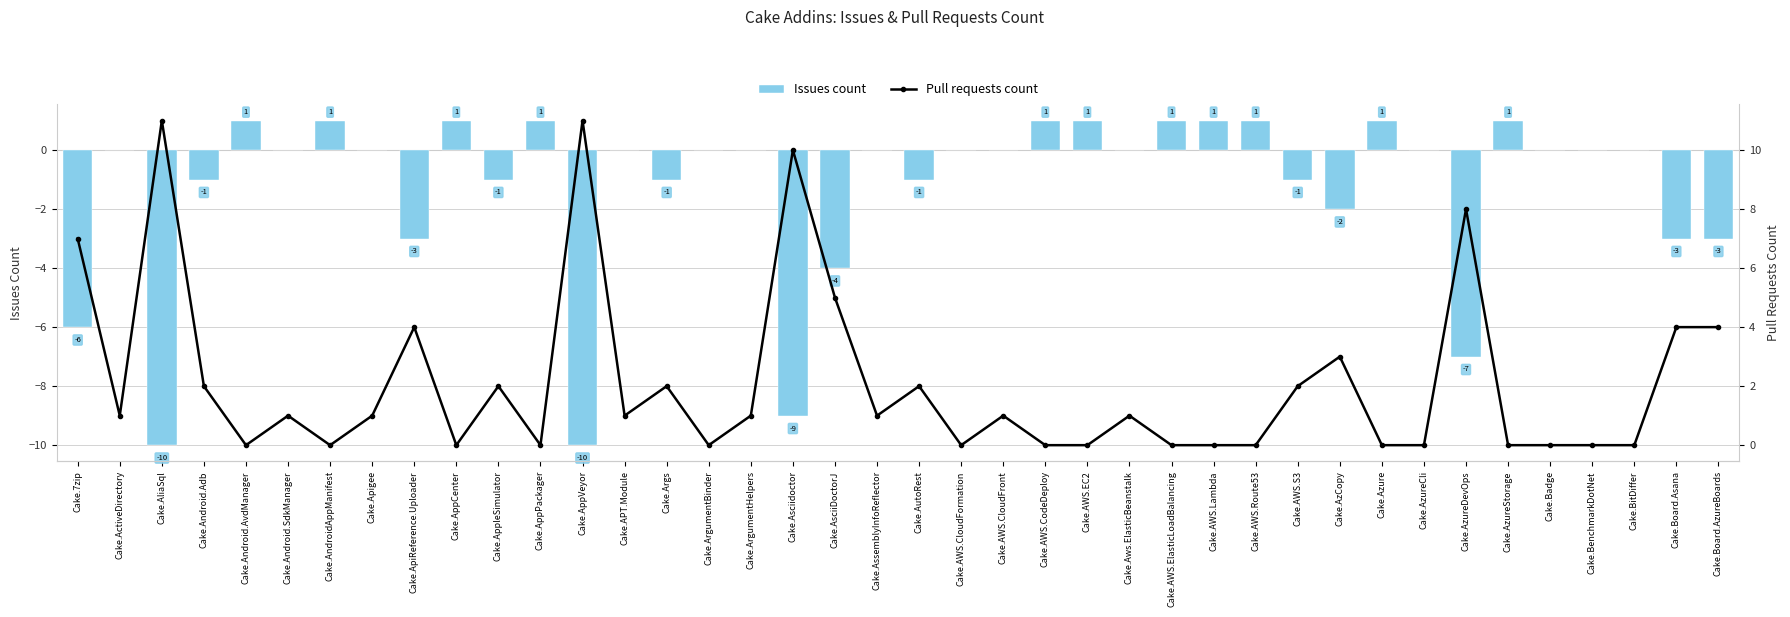

At how many categories does at least one series exceed 0?

34